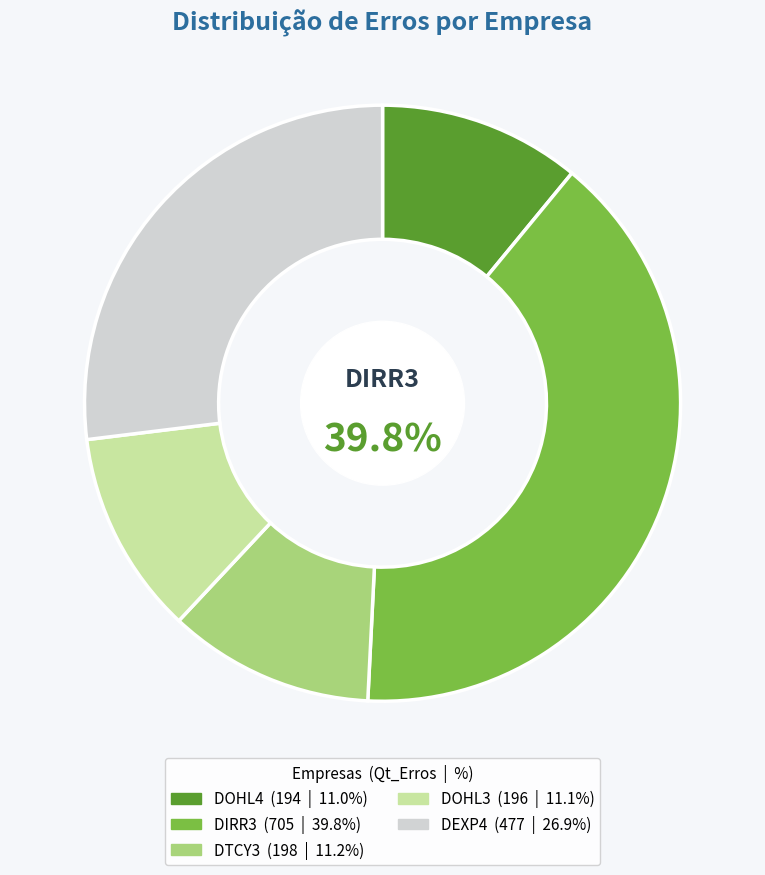

Combined, do DEXP4 and DOHL3 account for over 50%?

No